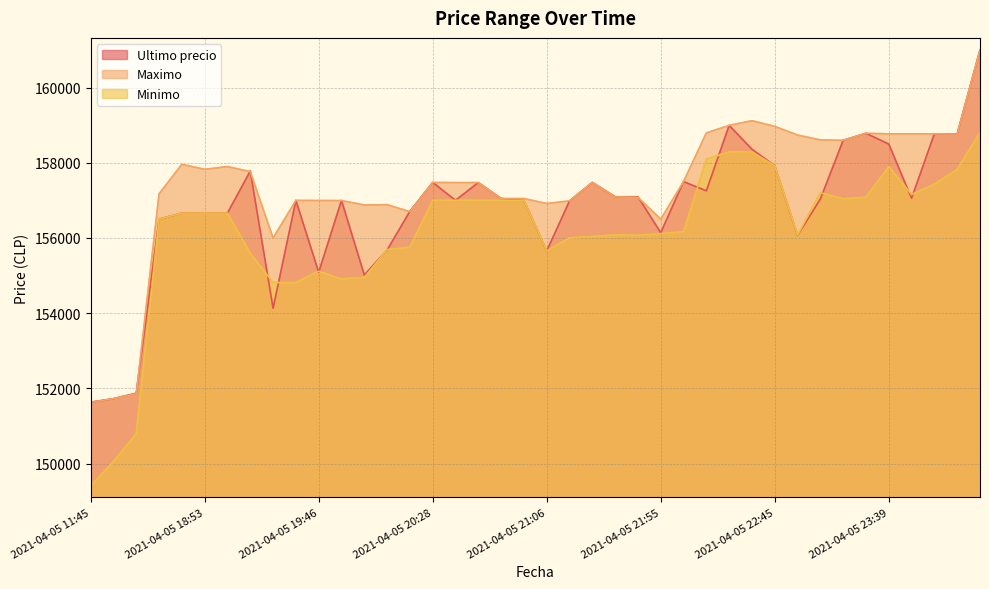

At which category does the chart reach its minimum across all series?

2021-04-05 11:45